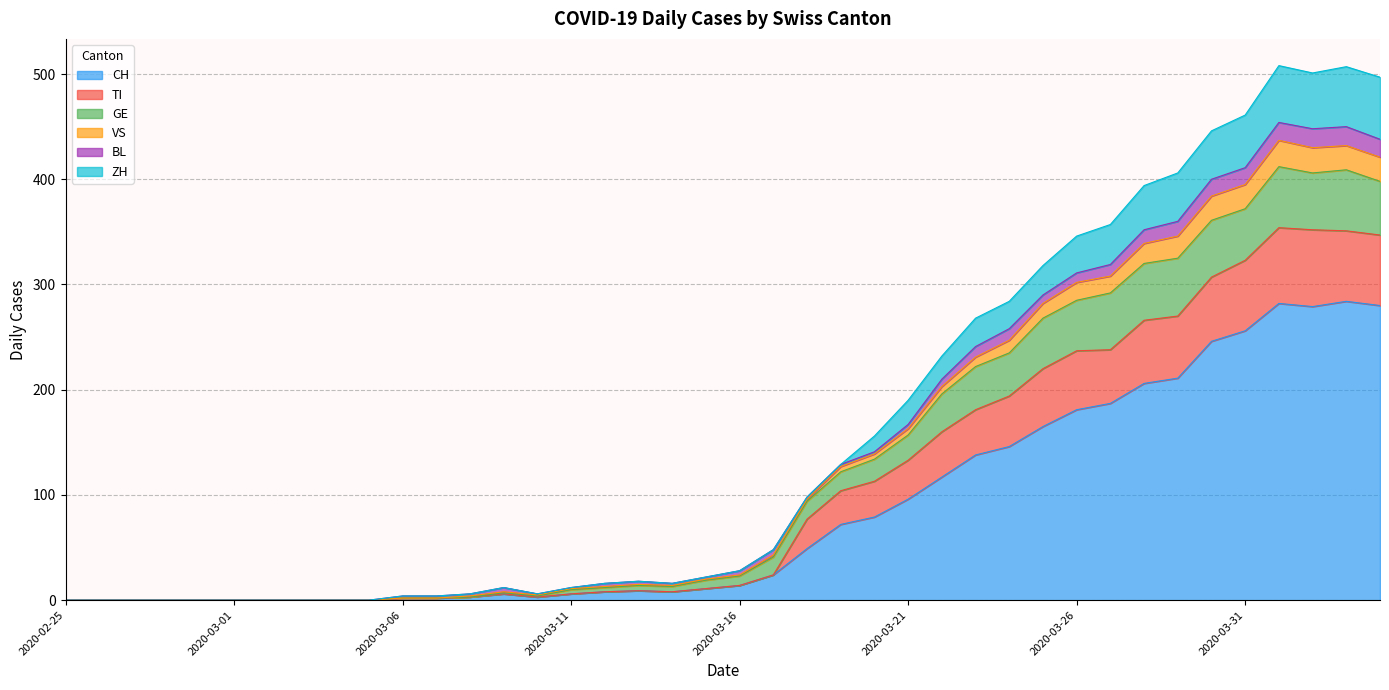

What is the maximum value for CH?

284